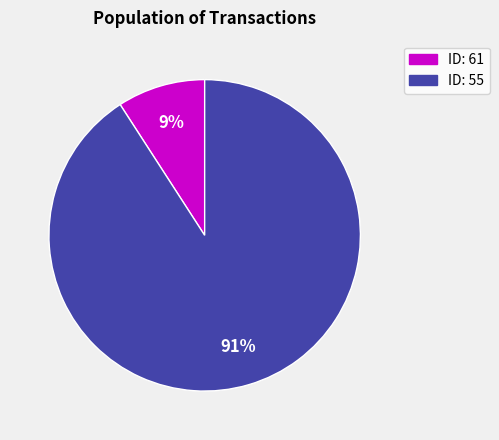

Which category has the smallest portion of the pie?

ID: 61